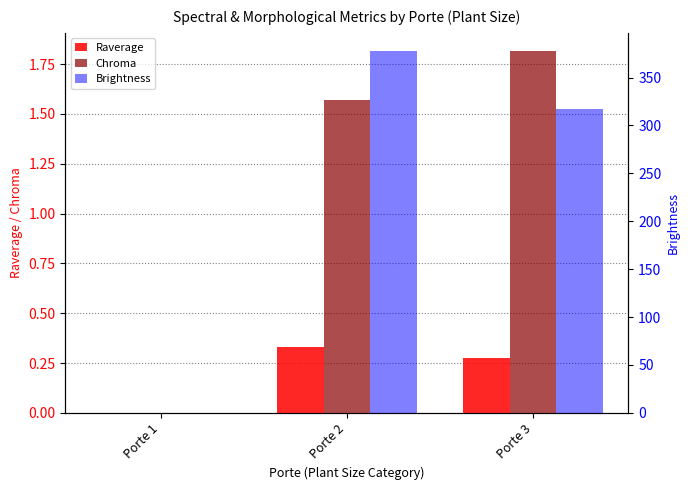

How many bars are there in each group?

3